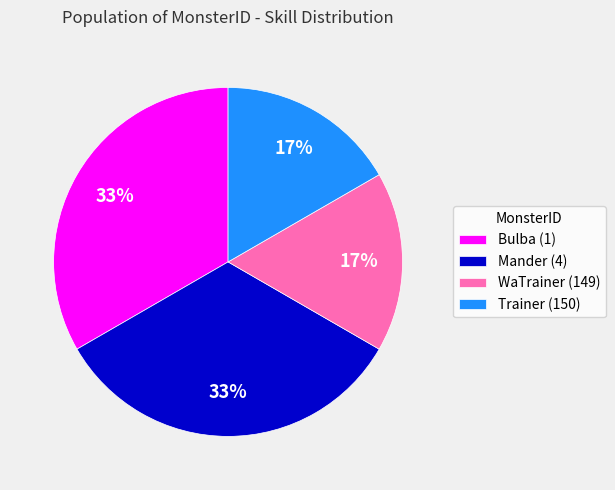

True or false: Mander (4) accounts for 33% of the total.

True